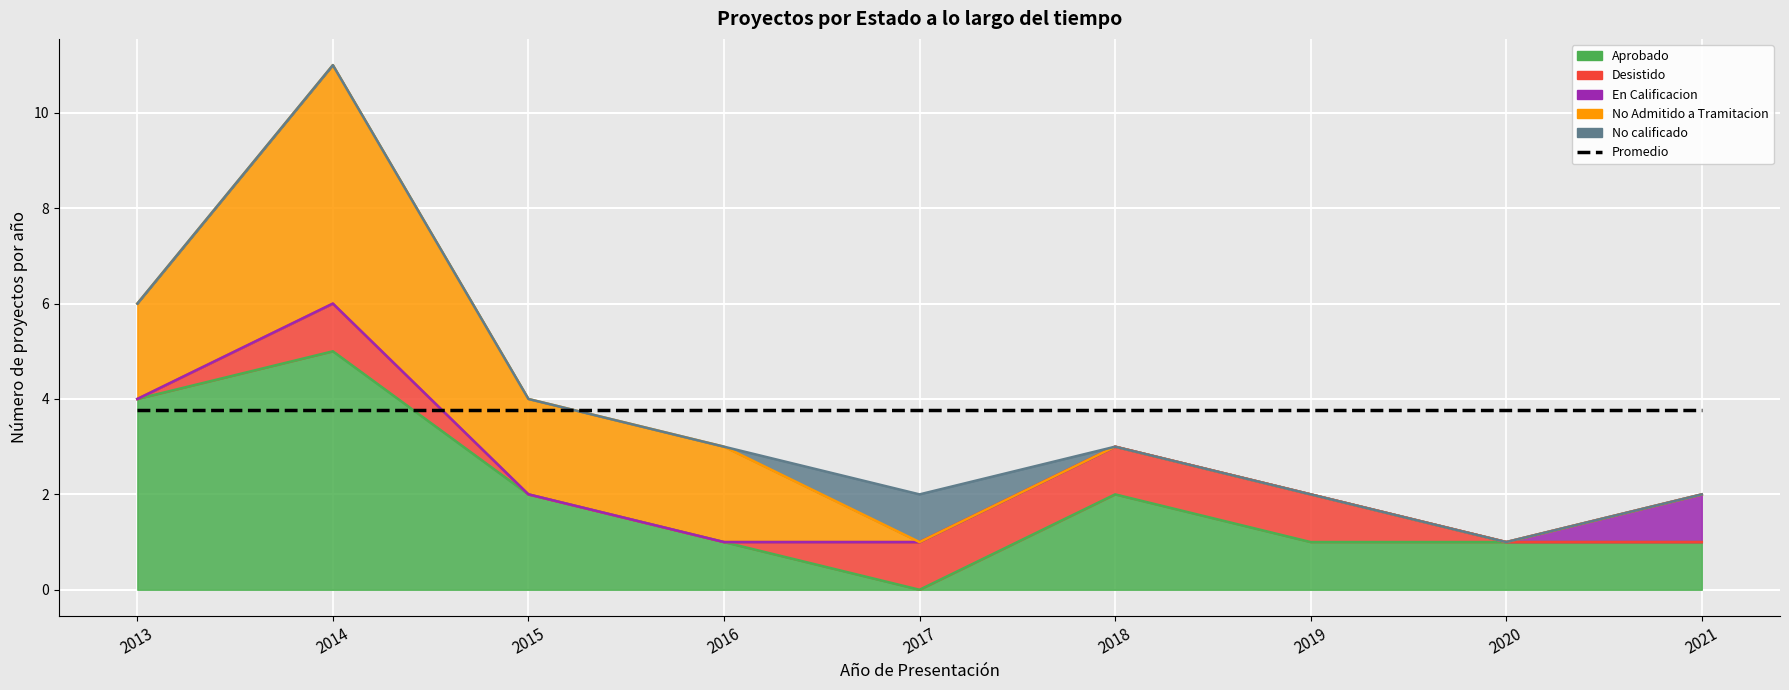

How many lines are shown in the chart?

5